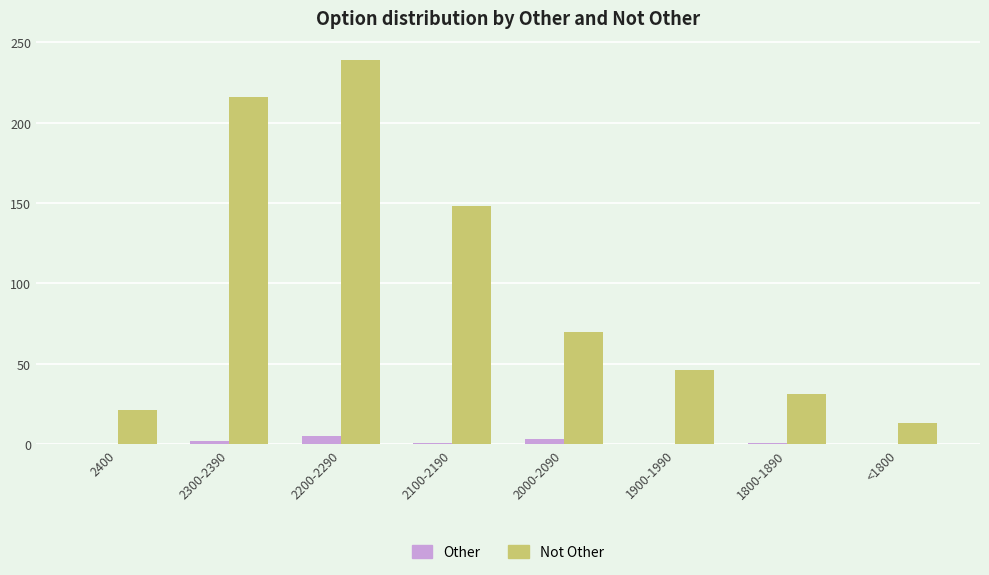

Are the bars grouped side by side (vs. stacked)?

Yes